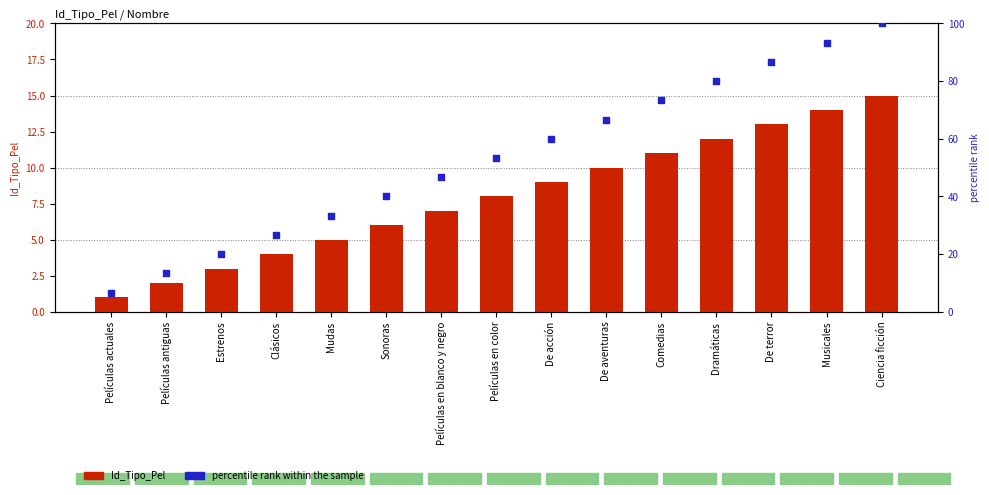

Is the value of percentile rank within the sample at De terror greater than the value of Id_Tipo_Pel at Ciencia ficción?

Yes